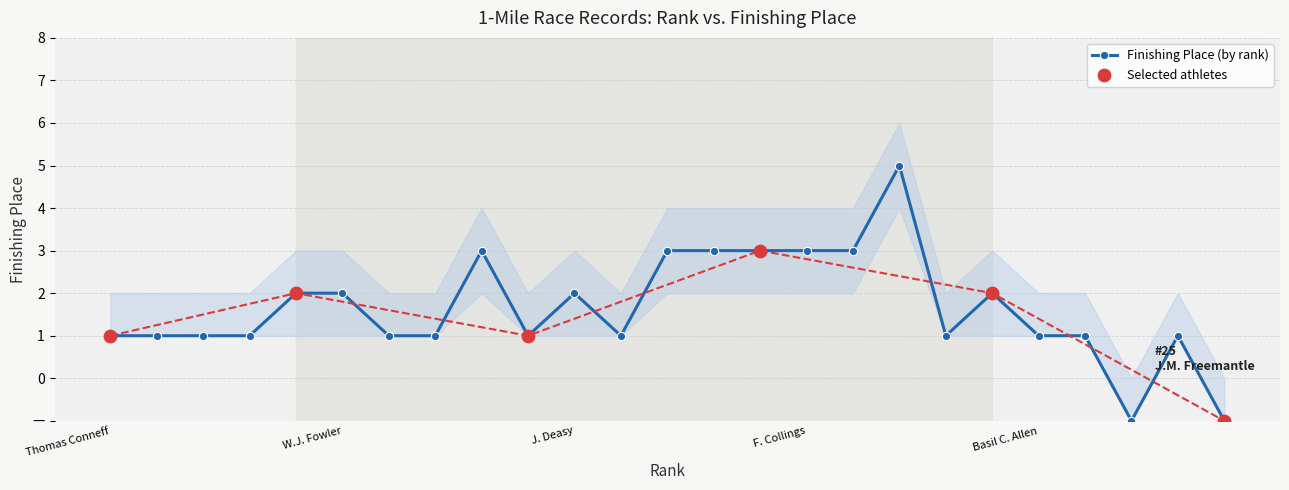

What is the change in value from F. Owen-Jones to J.M. Freemantle?

-2